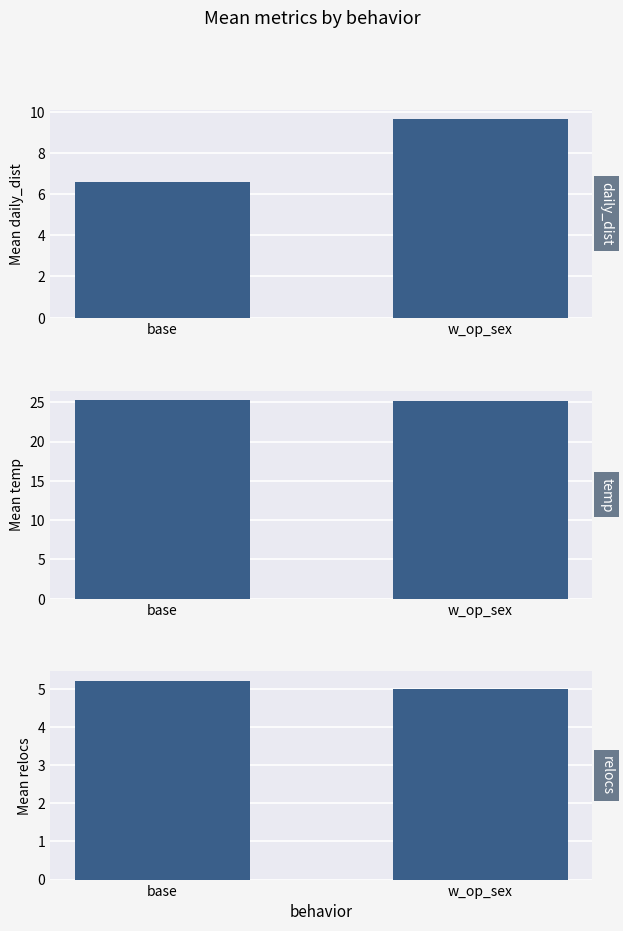

What is the label of the 1st bar from the right?

w_op_sex